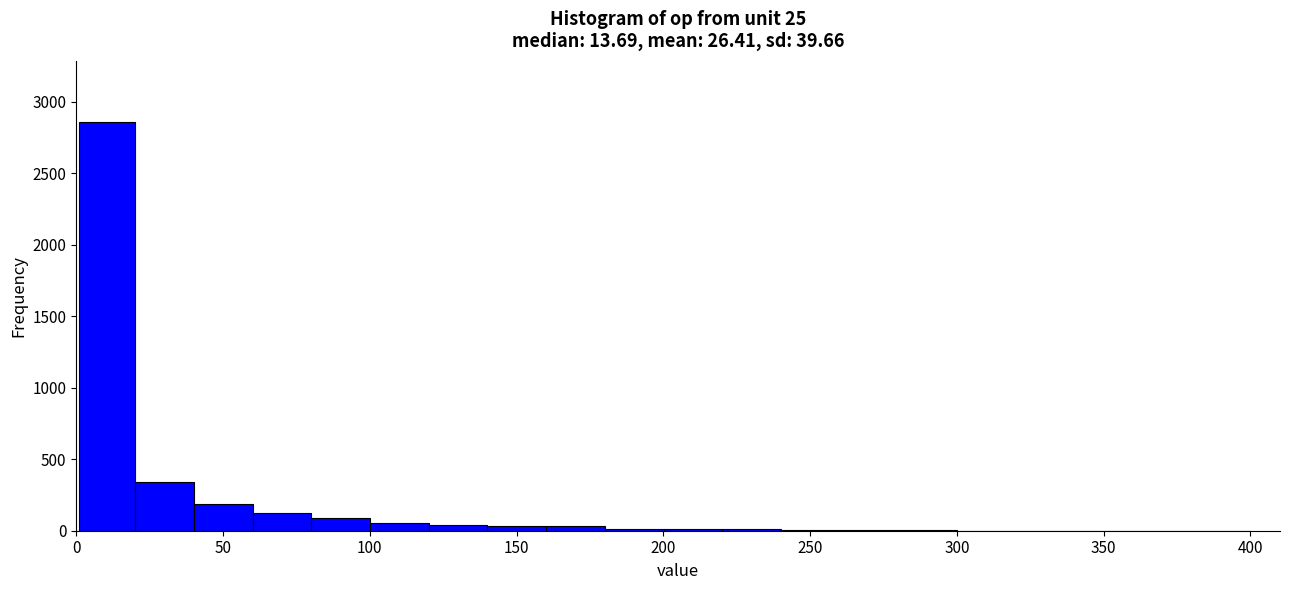

Read against the x-axis, roughly where is the centre of the tallest bar?

10